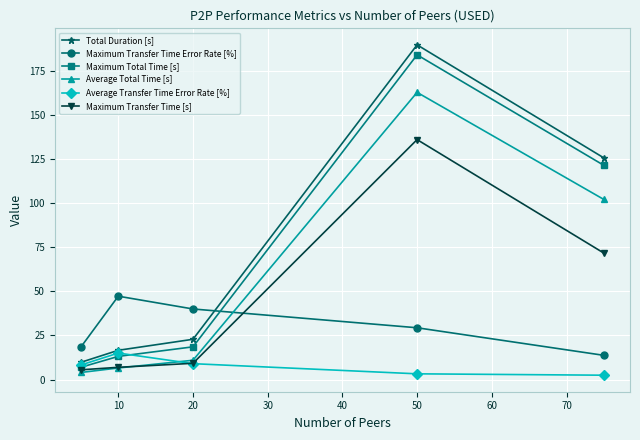

Which series has the largest range (max minus min)?

Total Duration [s]